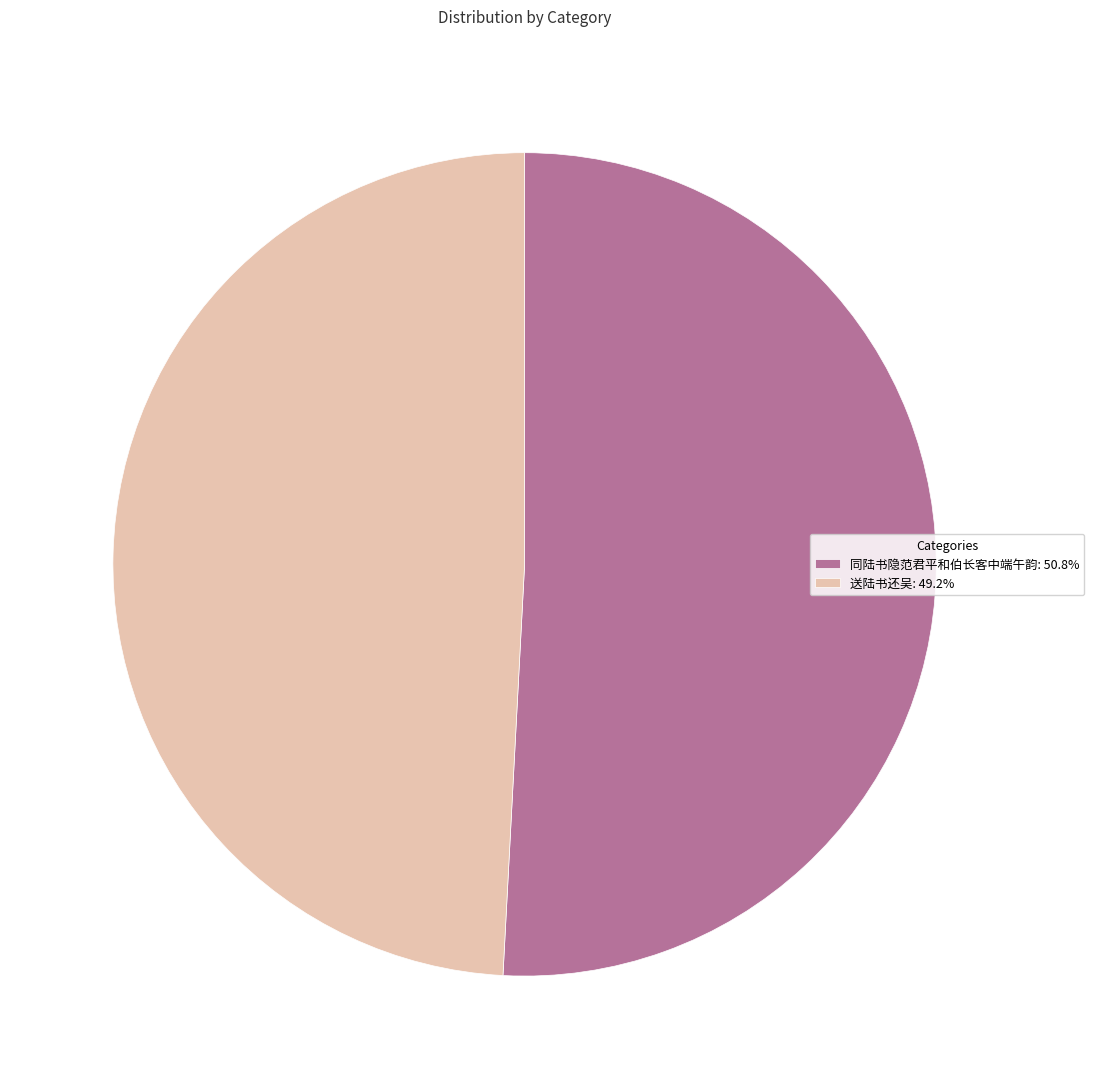

Combined, do 送陆书还吴: 49.2% and 同陆书隐范君平和伯长客中端午韵: 50.8% account for over 50%?

Yes